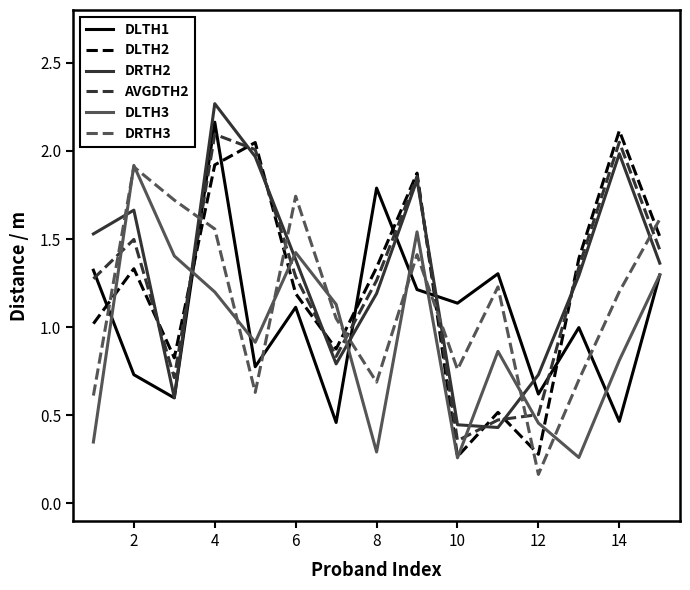

What is the maximum value for DLTH2?

2.1